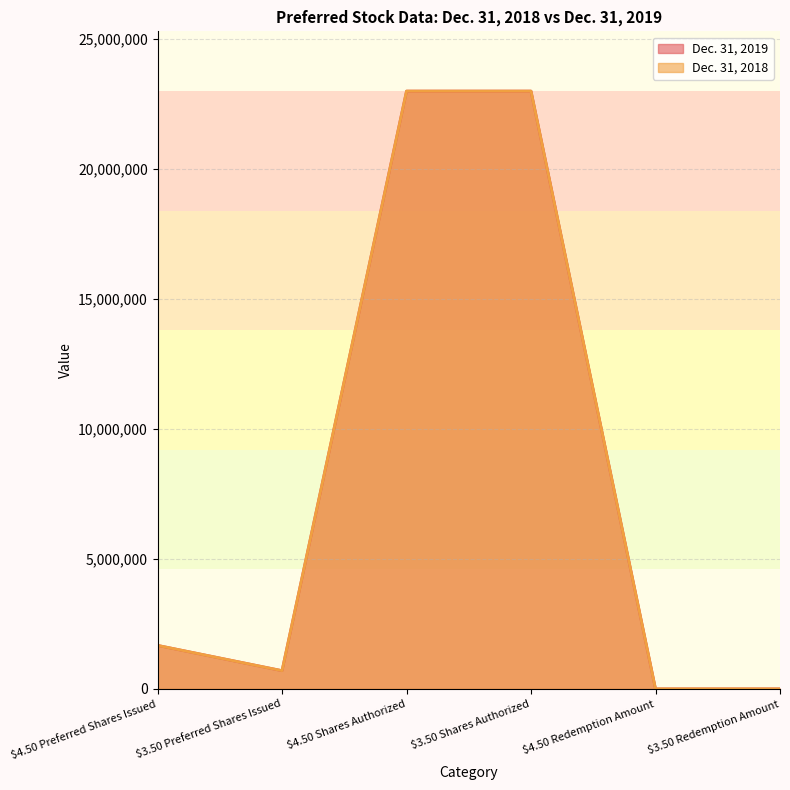

Reading left to right, what are all the values shown in this chart?

Dec. 31, 2019: 1673000	700000	23000000	23000000	120	102
Dec. 31, 2018: 1673000	700000	23000000	23000000	120	102